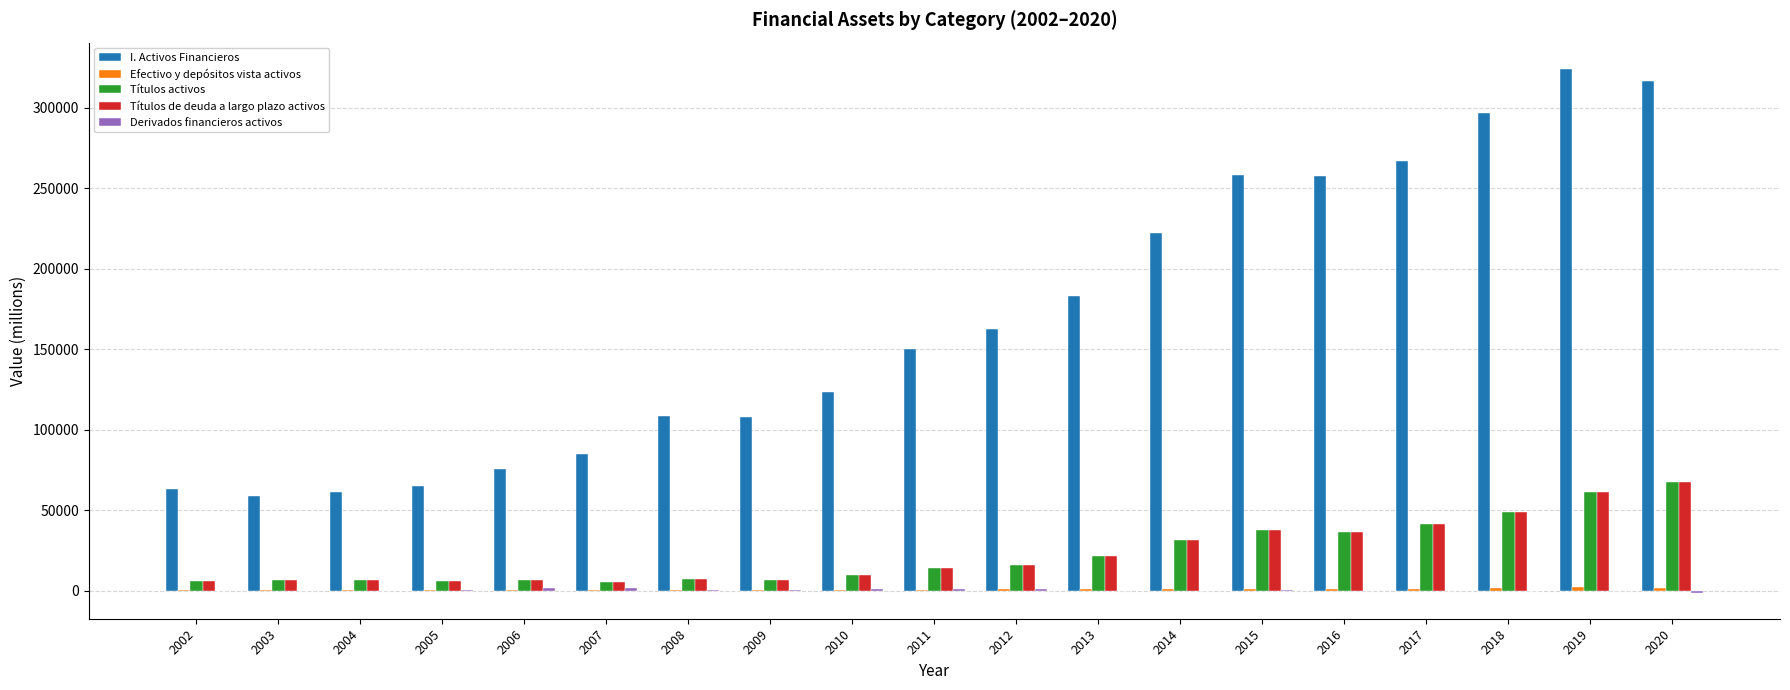

Which series has the largest total across all categories?

I. Activos Financieros